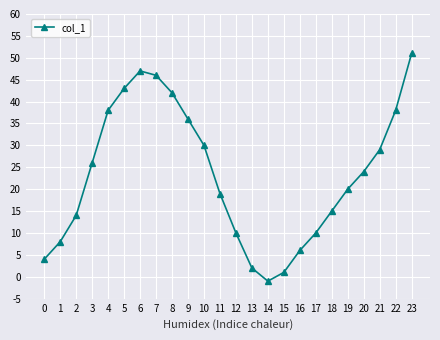

How many interior local peaks (higher than both neighbors) does the data have?

1